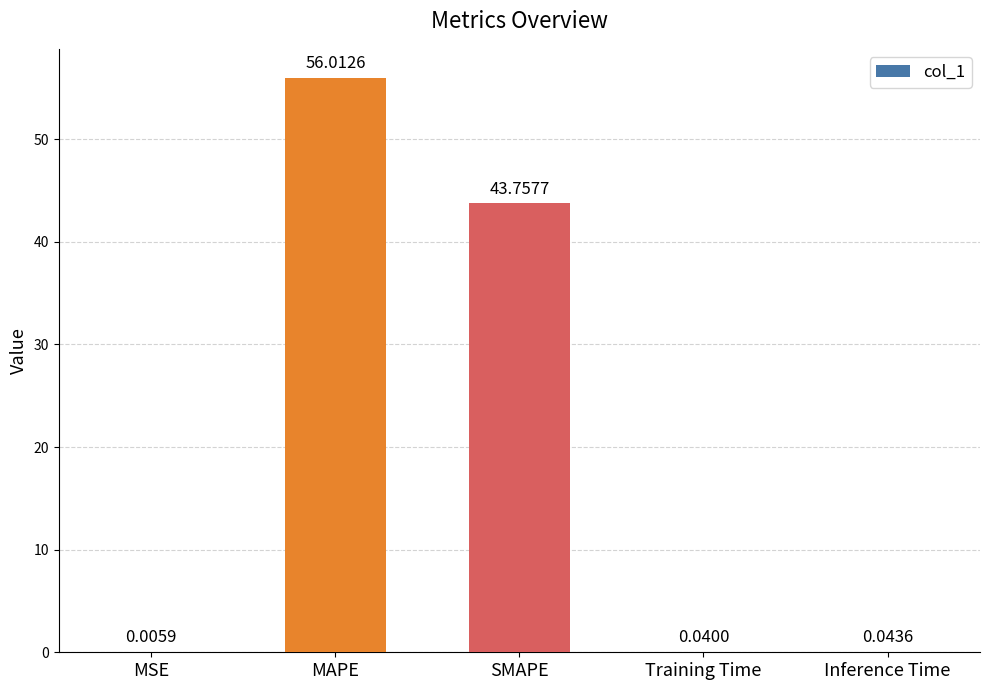

Are the bars horizontal?

No